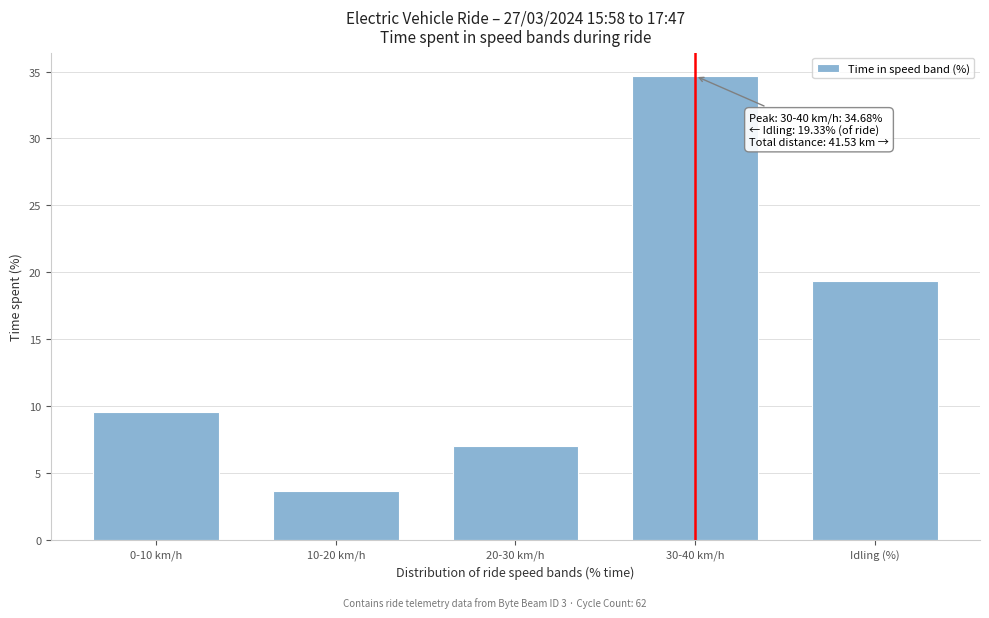

Reading right to left, transcribe all the data shown in this chart.

19.3	34.7	7.0	3.7	9.5